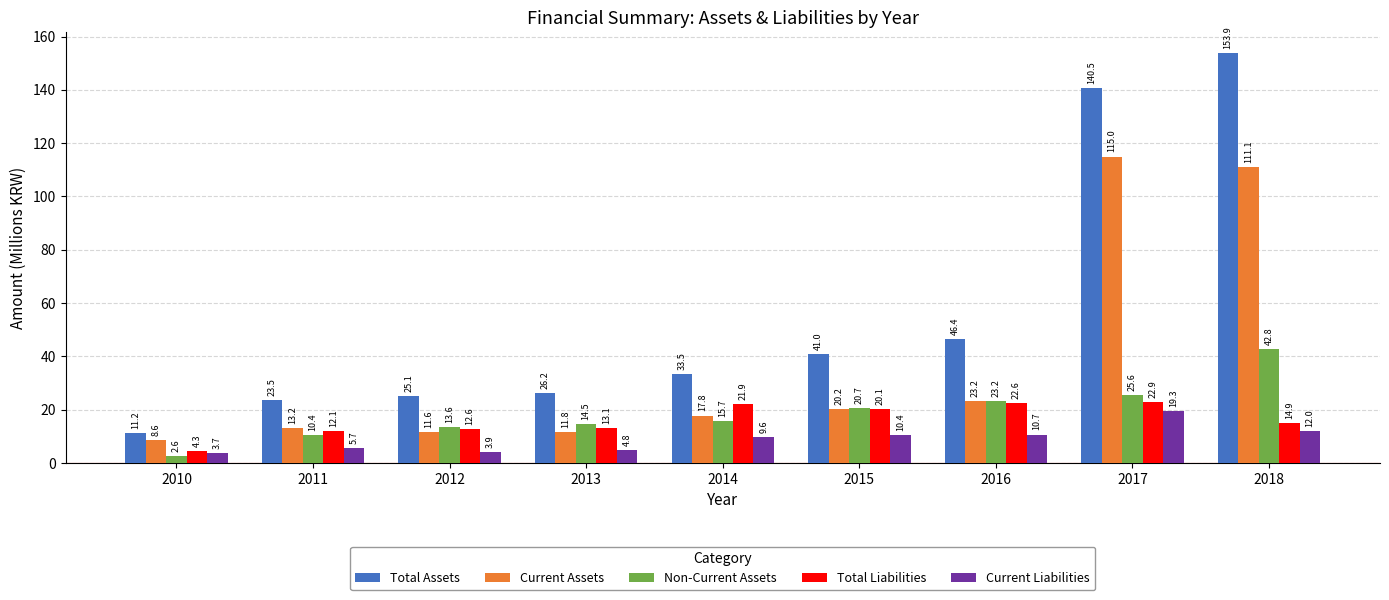

Rank the series at 2010 from highest to lowest value.

Total Assets, Current Assets, Total Liabilities, Current Liabilities, Non-Current Assets